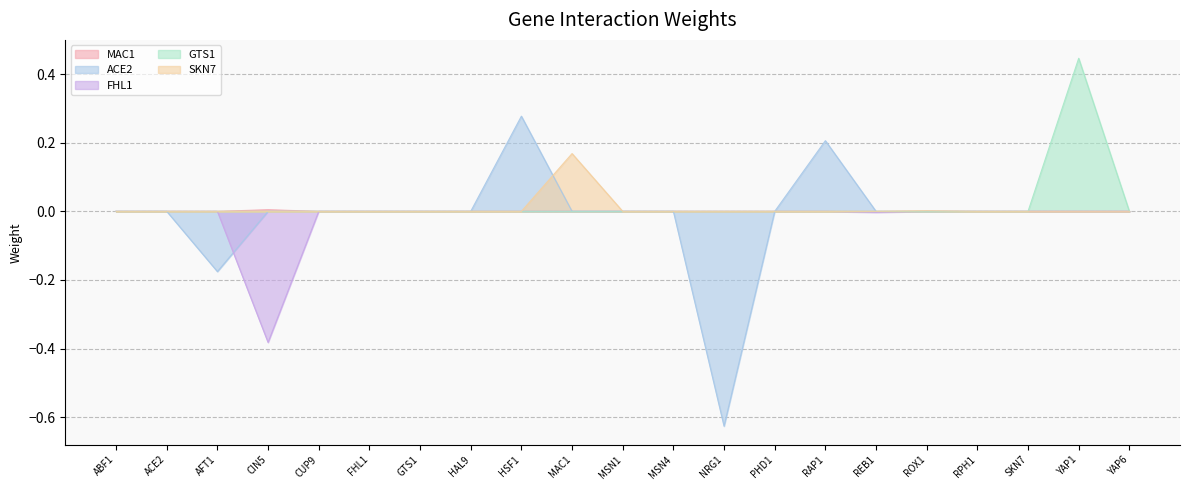

At which category does the chart reach its minimum across all series?

NRG1